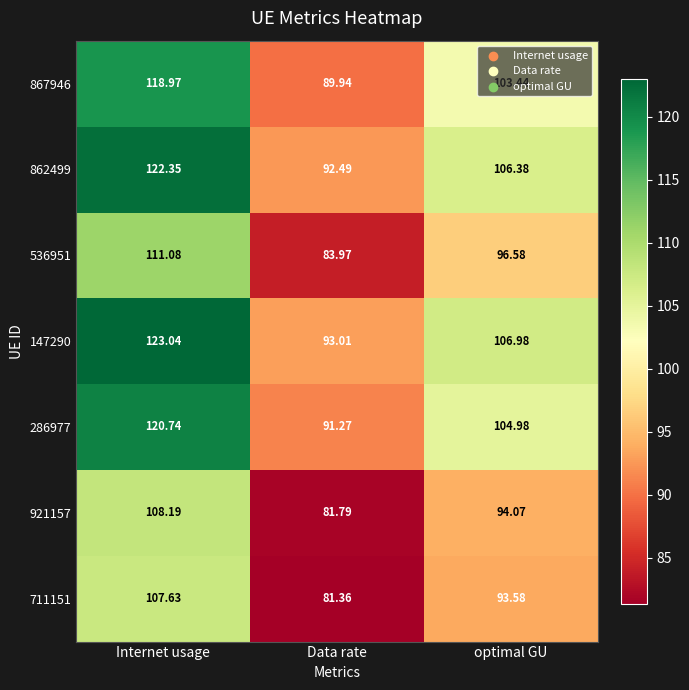

What is the minimum value shown in the chart?

81.4